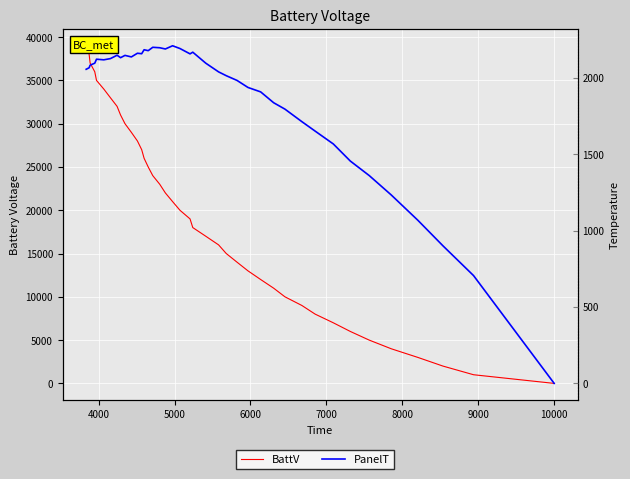

What is the value of the BattV point at the 5th from the left?

4001